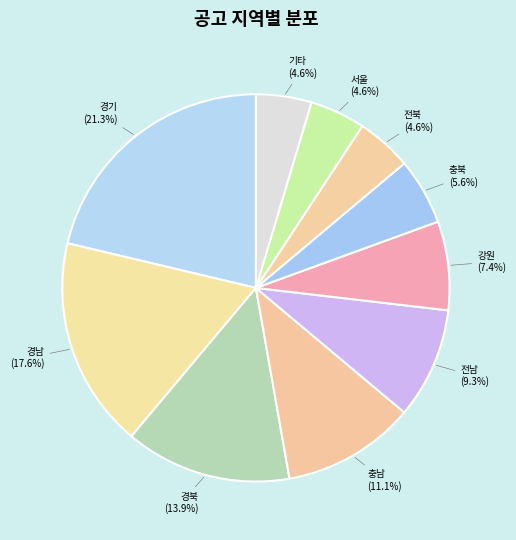

Combined, do 경기 (21.3%) and 전북 (4.6%) account for over 50%?

No